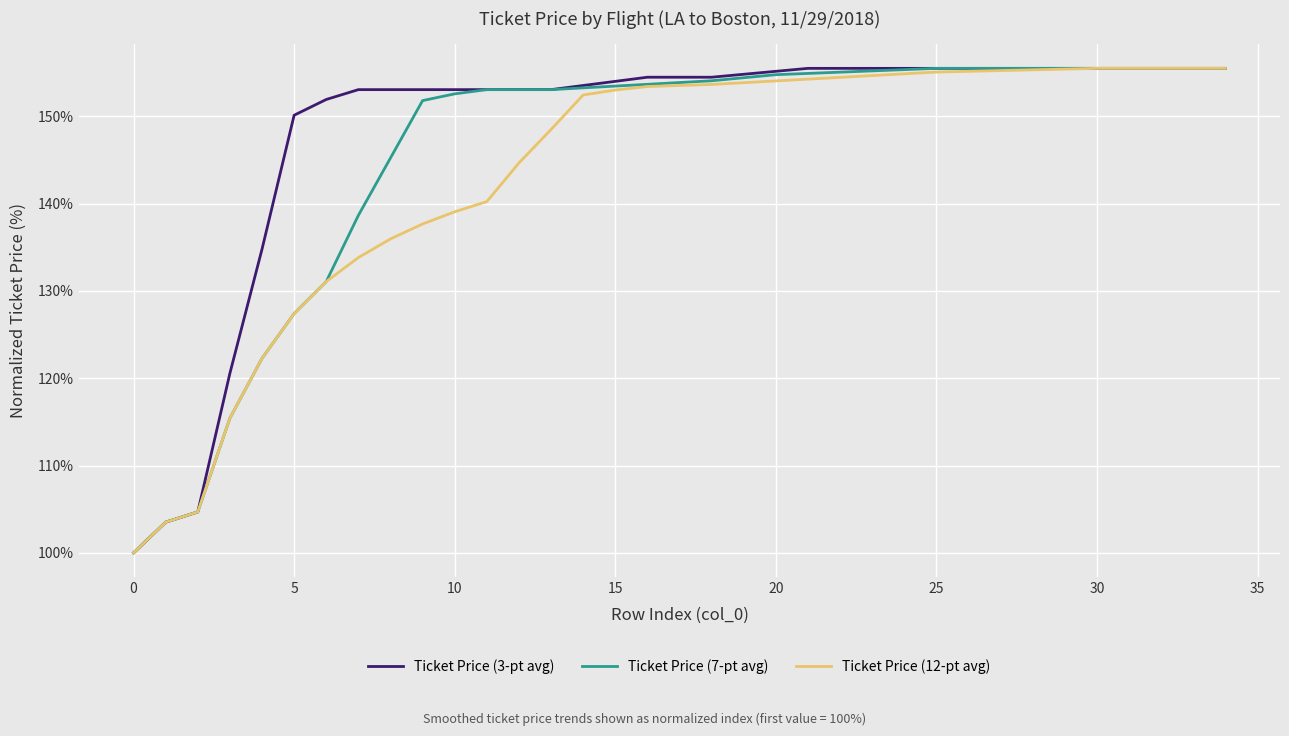

What is the greatest value displayed?

155.5